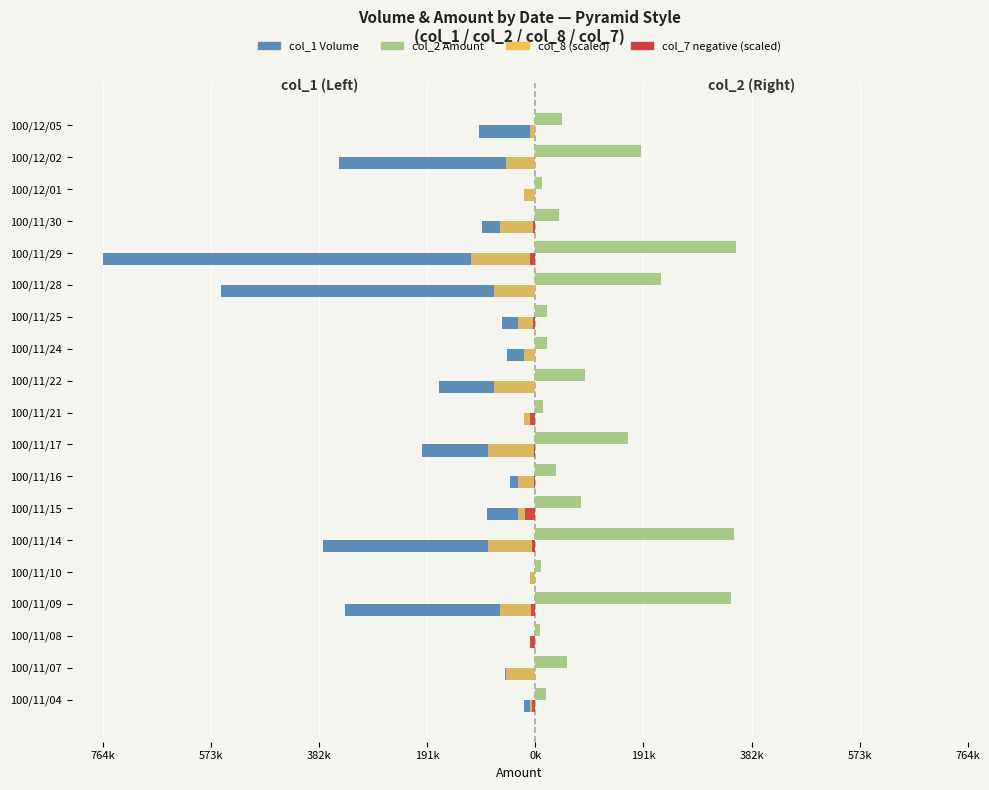

Which label corresponds to the largest value in the chart?

100/11/29